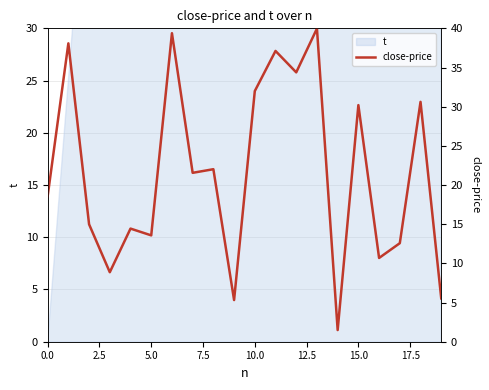

Does the chart have visible grid lines?

Yes